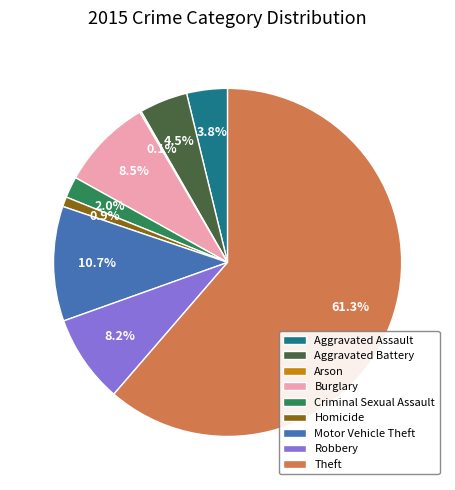

The Homicide slice represents 14% of the pie. True or false?

False